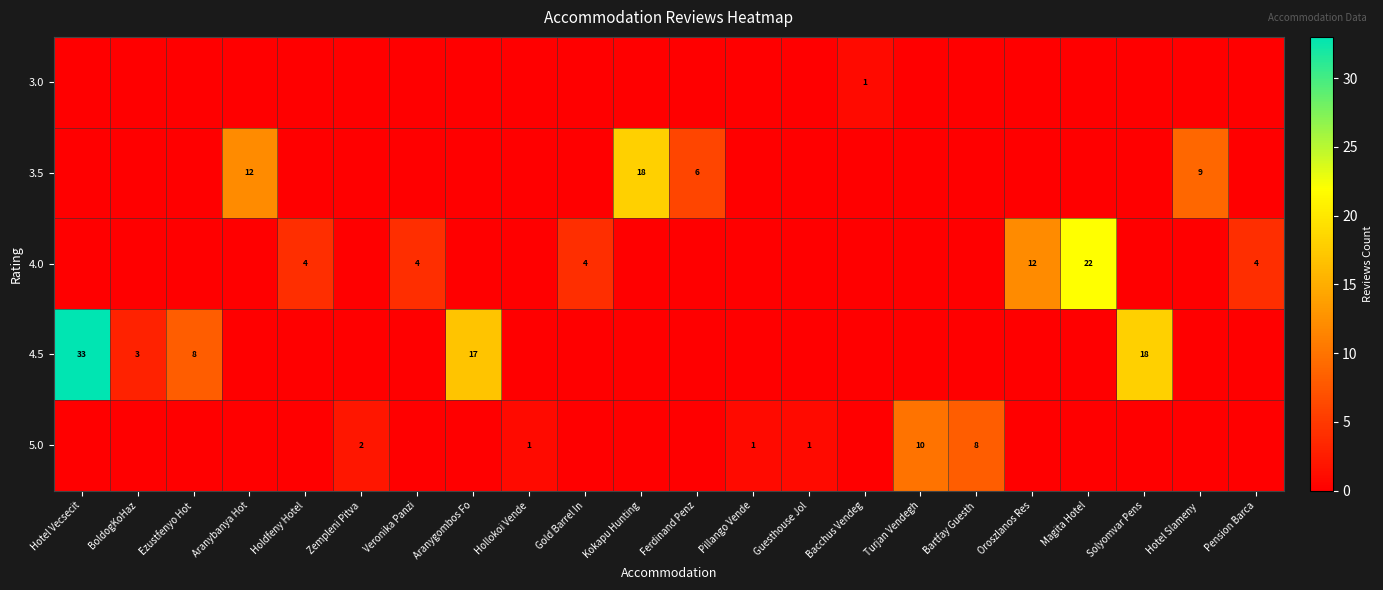

Reading left to right, list all the values displayed in this chart.

row_0: Hotel Vecsecit=0	BoldogKoHaz=0	Ezustfenyo Hot=0	Aranybanya Hot=0	Holdfeny Hotel=0	Zempleni Pitva=0	Veronika Panzi=0	Aranygombos Fo=0	Hollokoi Vende=0	Gold Barrel In=0	Kokapu Hunting=0	Ferdinand Penz=0	Pillango Vende=0	Guesthouse Jol=0	Bacchus Vendeg=1	Turjan Vendegh=0	Bartfay Guesth=0	Oroszlanos Res=0	Magita Hotel=0	Solyomvar Pens=0	Hotel Slameny =0	Pension Barca=0
row_1: Hotel Vecsecit=0	BoldogKoHaz=0	Ezustfenyo Hot=0	Aranybanya Hot=12	Holdfeny Hotel=0	Zempleni Pitva=0	Veronika Panzi=0	Aranygombos Fo=0	Hollokoi Vende=0	Gold Barrel In=0	Kokapu Hunting=18	Ferdinand Penz=6	Pillango Vende=0	Guesthouse Jol=0	Bacchus Vendeg=0	Turjan Vendegh=0	Bartfay Guesth=0	Oroszlanos Res=0	Magita Hotel=0	Solyomvar Pens=0	Hotel Slameny =9	Pension Barca=0
row_2: Hotel Vecsecit=0	BoldogKoHaz=0	Ezustfenyo Hot=0	Aranybanya Hot=0	Holdfeny Hotel=4	Zempleni Pitva=0	Veronika Panzi=4	Aranygombos Fo=0	Hollokoi Vende=0	Gold Barrel In=4	Kokapu Hunting=0	Ferdinand Penz=0	Pillango Vende=0	Guesthouse Jol=0	Bacchus Vendeg=0	Turjan Vendegh=0	Bartfay Guesth=0	Oroszlanos Res=12	Magita Hotel=22	Solyomvar Pens=0	Hotel Slameny =0	Pension Barca=4
row_3: Hotel Vecsecit=33	BoldogKoHaz=3	Ezustfenyo Hot=8	Aranybanya Hot=0	Holdfeny Hotel=0	Zempleni Pitva=0	Veronika Panzi=0	Aranygombos Fo=17	Hollokoi Vende=0	Gold Barrel In=0	Kokapu Hunting=0	Ferdinand Penz=0	Pillango Vende=0	Guesthouse Jol=0	Bacchus Vendeg=0	Turjan Vendegh=0	Bartfay Guesth=0	Oroszlanos Res=0	Magita Hotel=0	Solyomvar Pens=18	Hotel Slameny =0	Pension Barca=0
row_4: Hotel Vecsecit=0	BoldogKoHaz=0	Ezustfenyo Hot=0	Aranybanya Hot=0	Holdfeny Hotel=0	Zempleni Pitva=2	Veronika Panzi=0	Aranygombos Fo=0	Hollokoi Vende=1	Gold Barrel In=0	Kokapu Hunting=0	Ferdinand Penz=0	Pillango Vende=1	Guesthouse Jol=1	Bacchus Vendeg=0	Turjan Vendegh=10	Bartfay Guesth=8	Oroszlanos Res=0	Magita Hotel=0	Solyomvar Pens=0	Hotel Slameny =0	Pension Barca=0